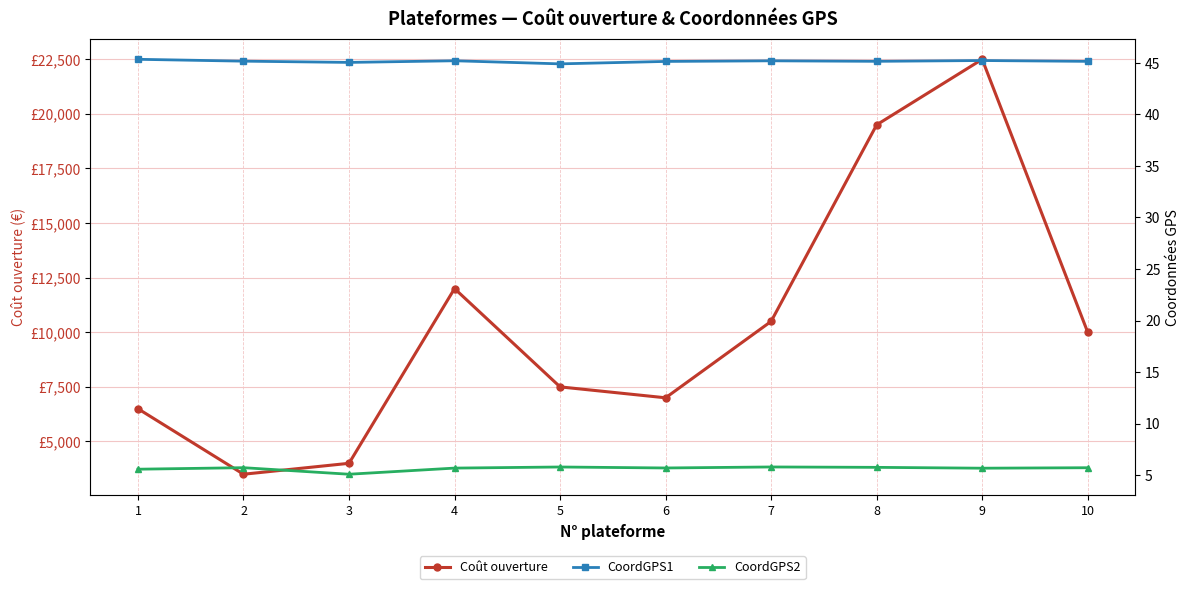

Between 4 and 5, which series saw the biggest shift?

Coût ouverture